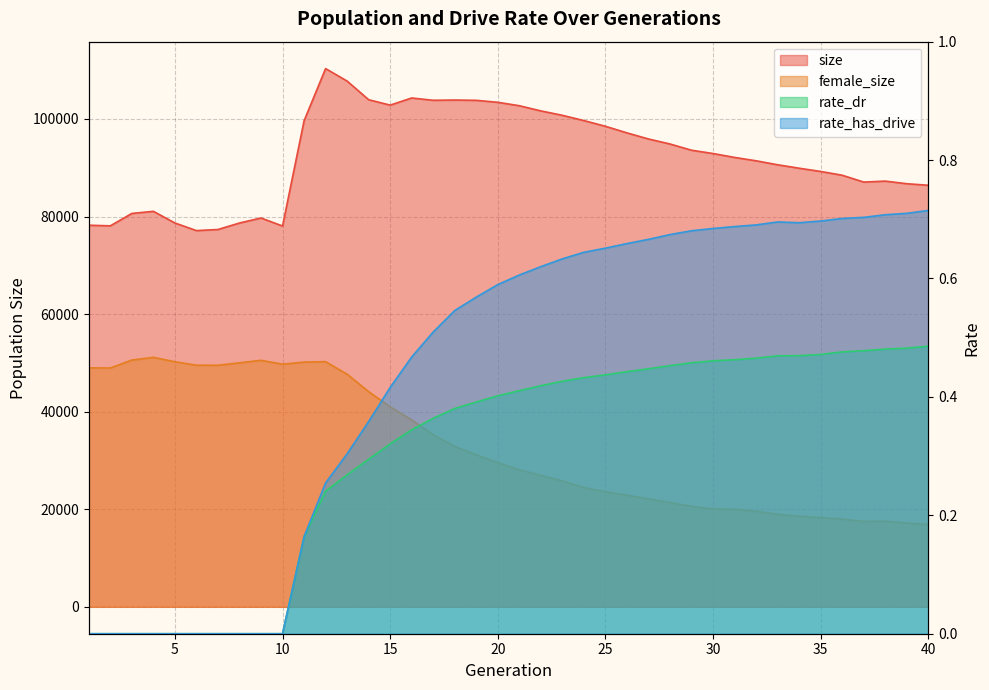

Which series changed the most between 12 and 19?

female_size